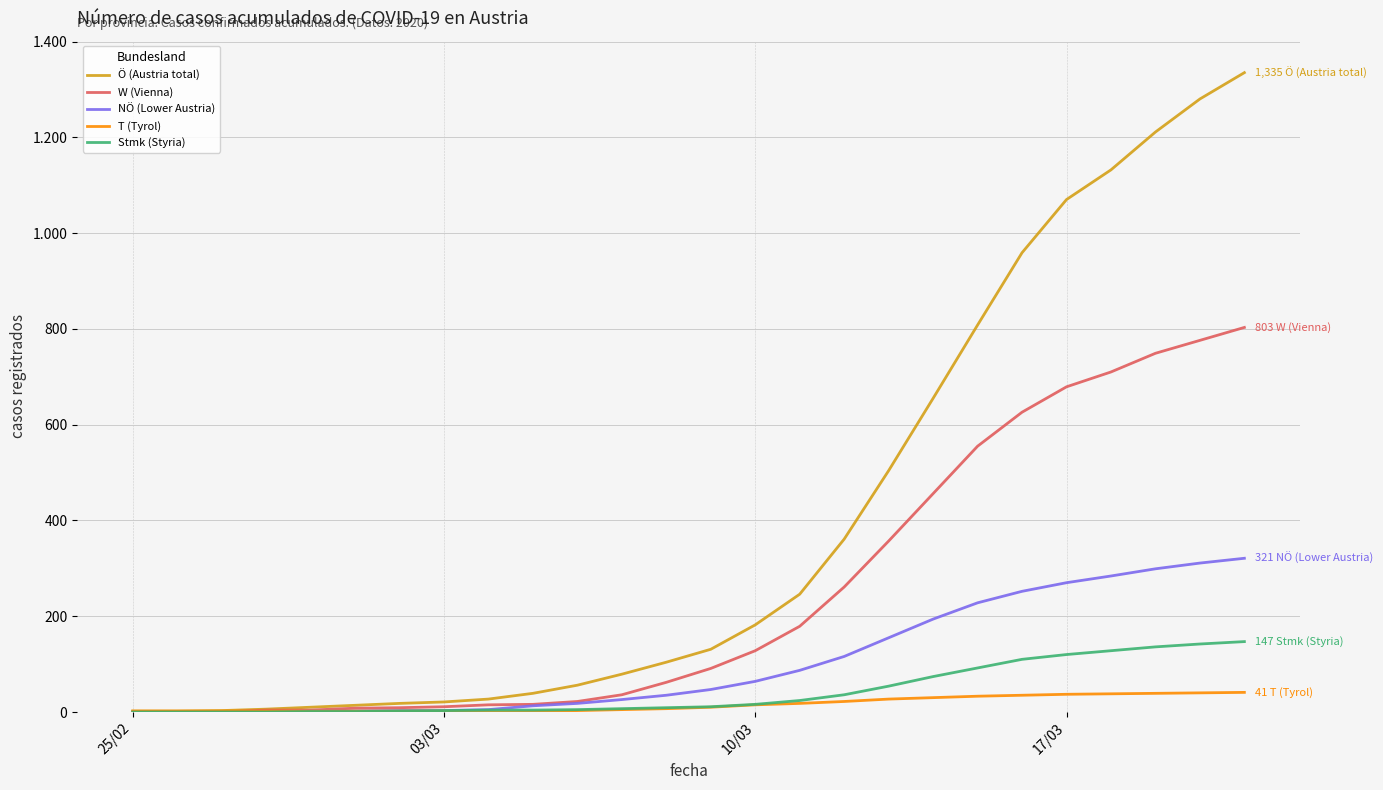

Does the chart have visible grid lines?

Yes